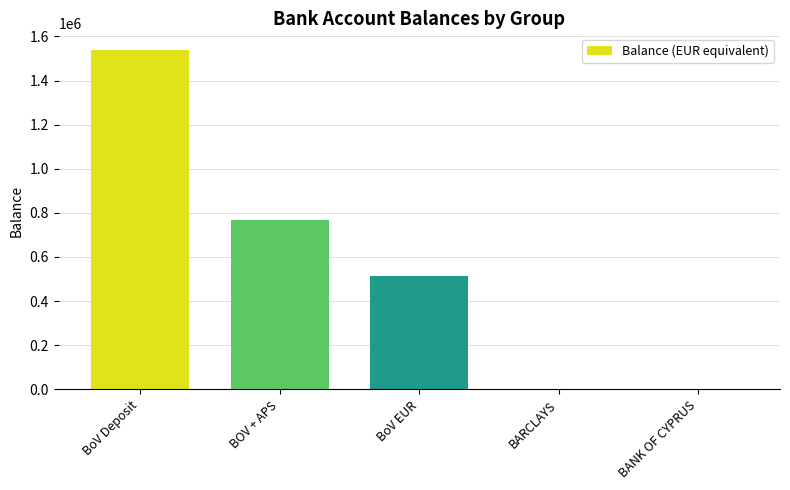

Approximately how many times larger is the value at BOV + APS compared to BARCLAYS?

781.7